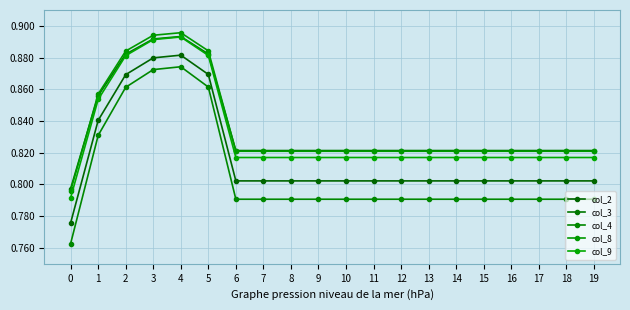

True or false: col_4 has more than 0 points higher than both neighbors.

True